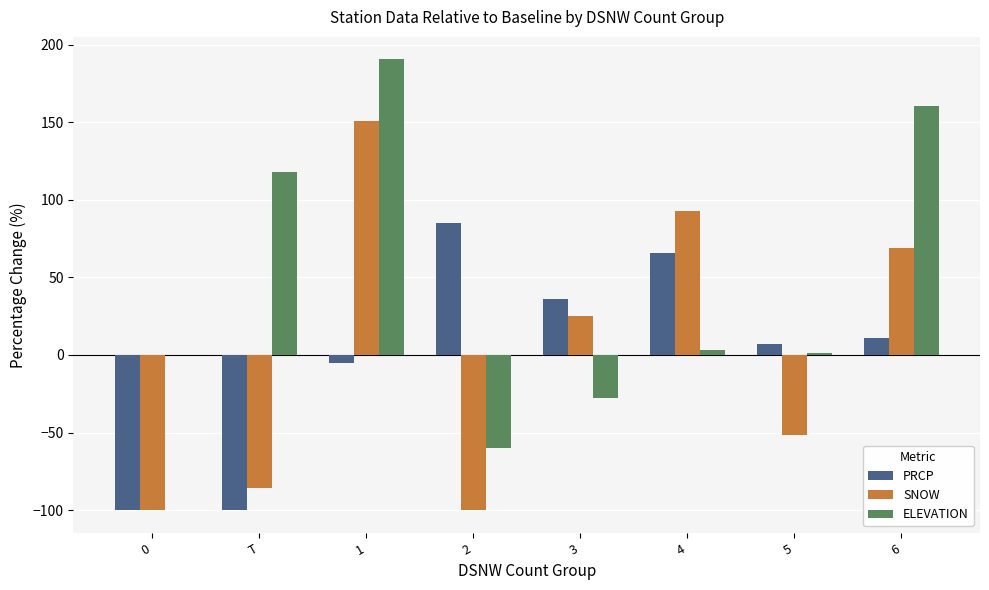

Is the value of SNOW at 6 greater than the value of ELEVATION at 3?

Yes